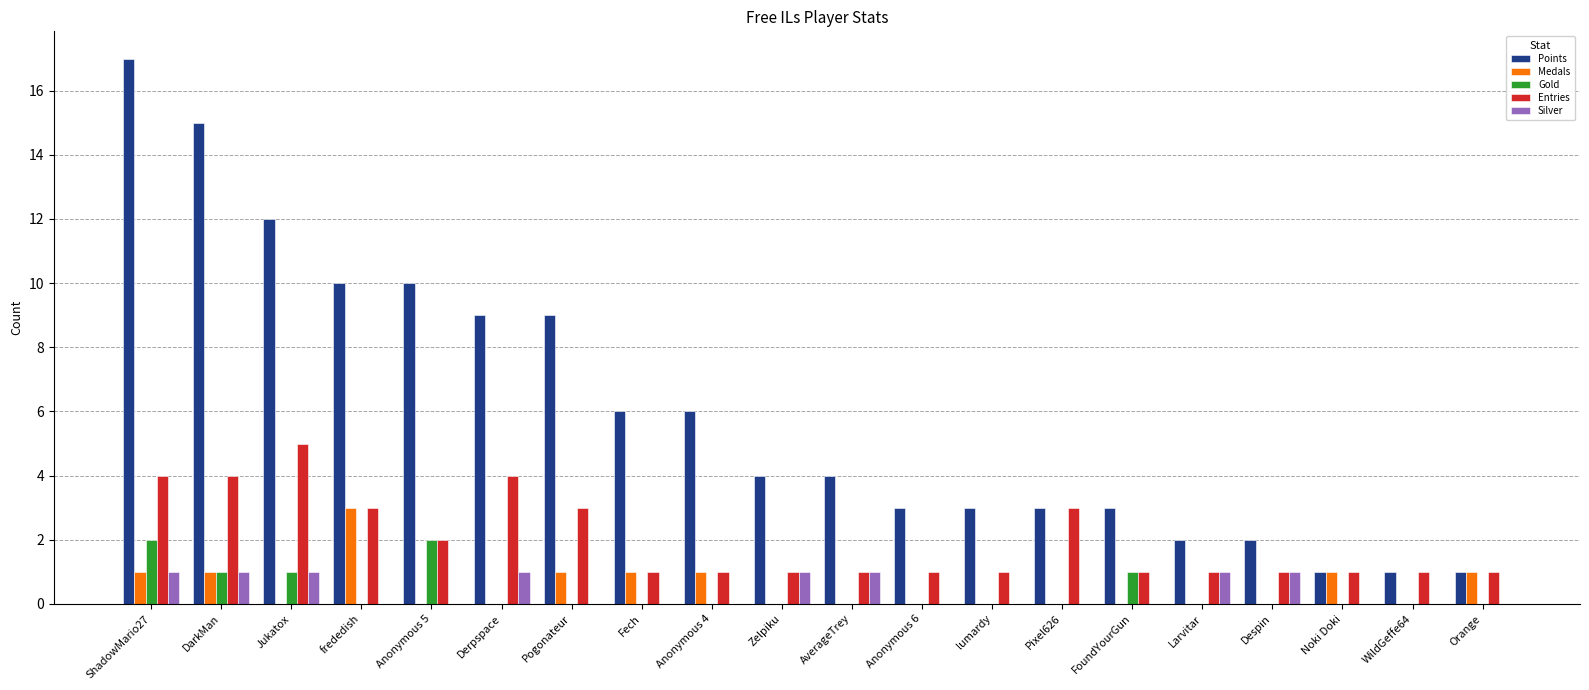

True or false: Points has a value of 8 at DarkMan.

False